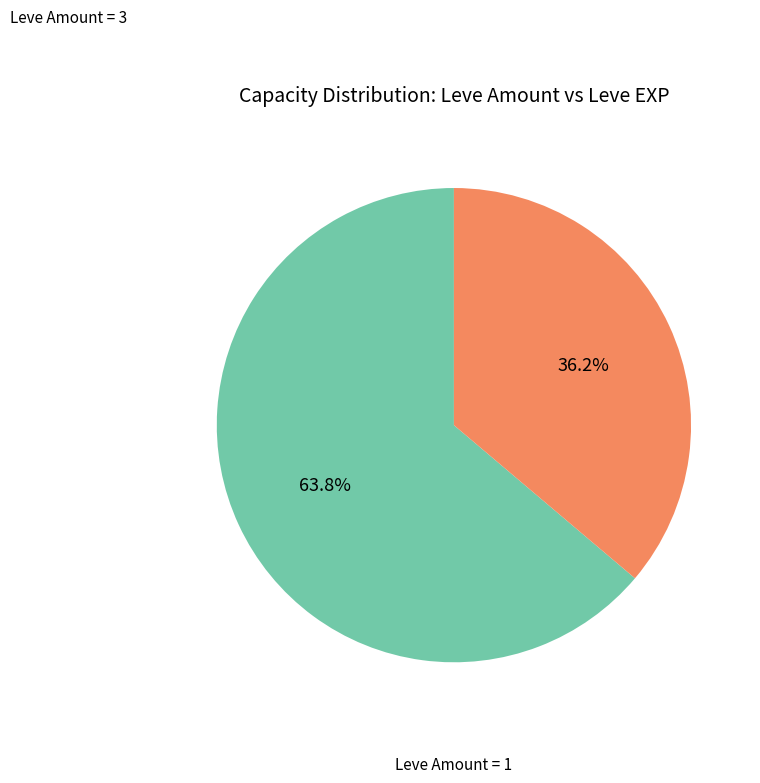

Count the number of slices in the pie.

2